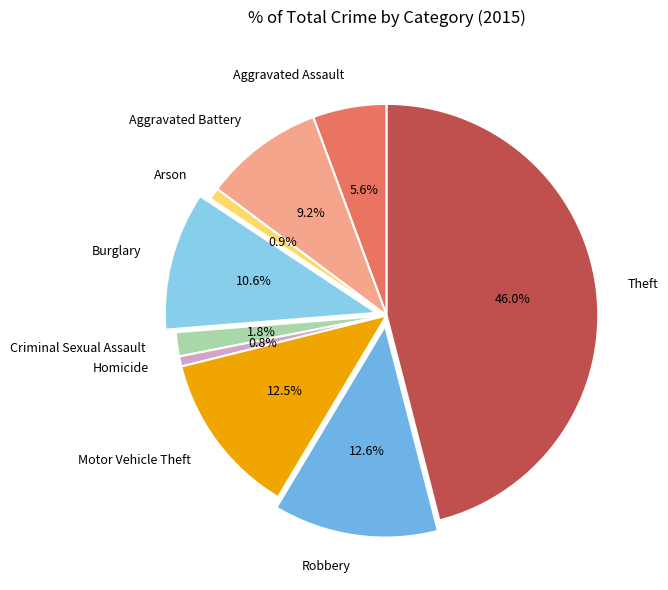

Which category has the biggest portion of the pie?

Theft